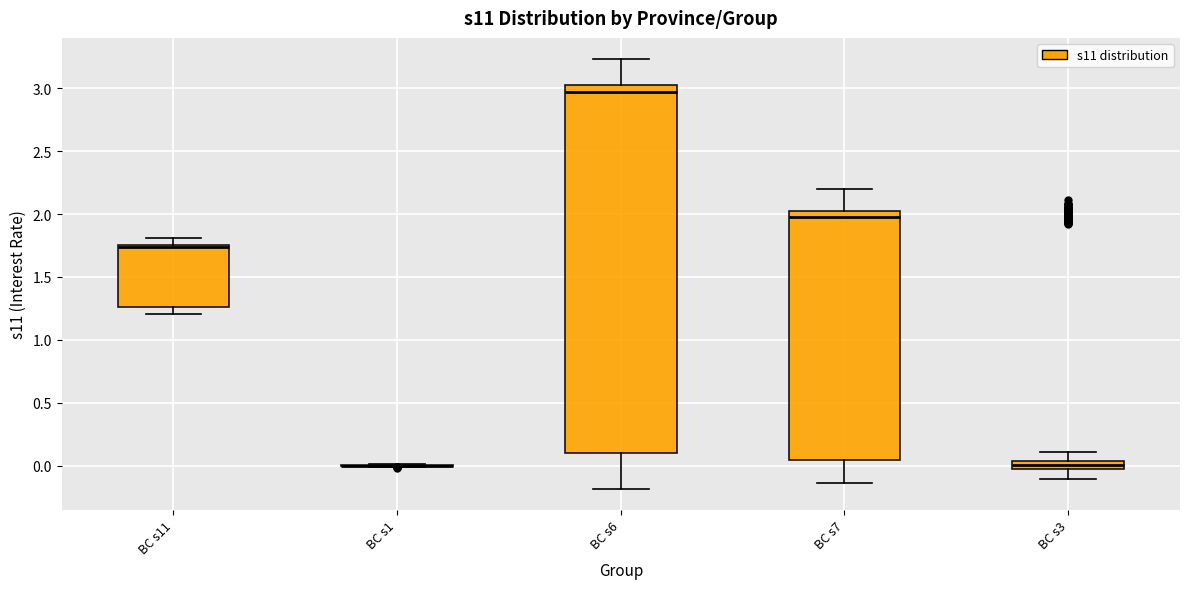

Where does the upper whisker of the box for BC s3 end on the y-axis? The values are not printed on the chart, so give them approximately, as read against the axis.

0.10